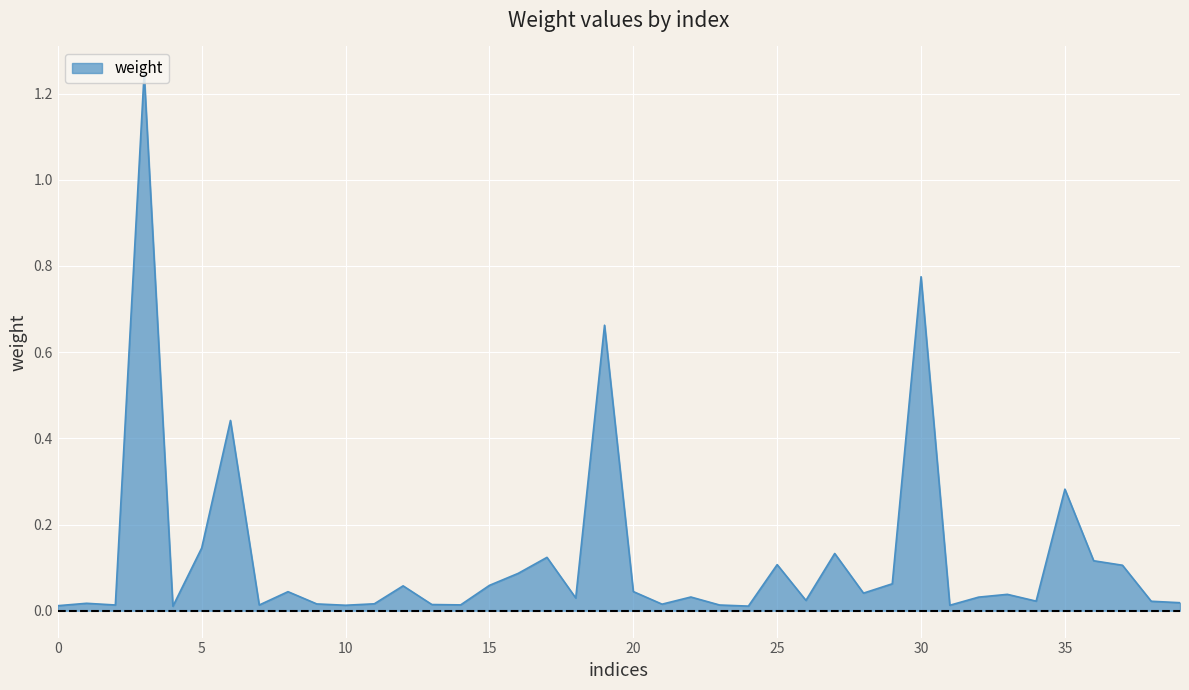

Is this an area chart (filled region under the line)?

Yes